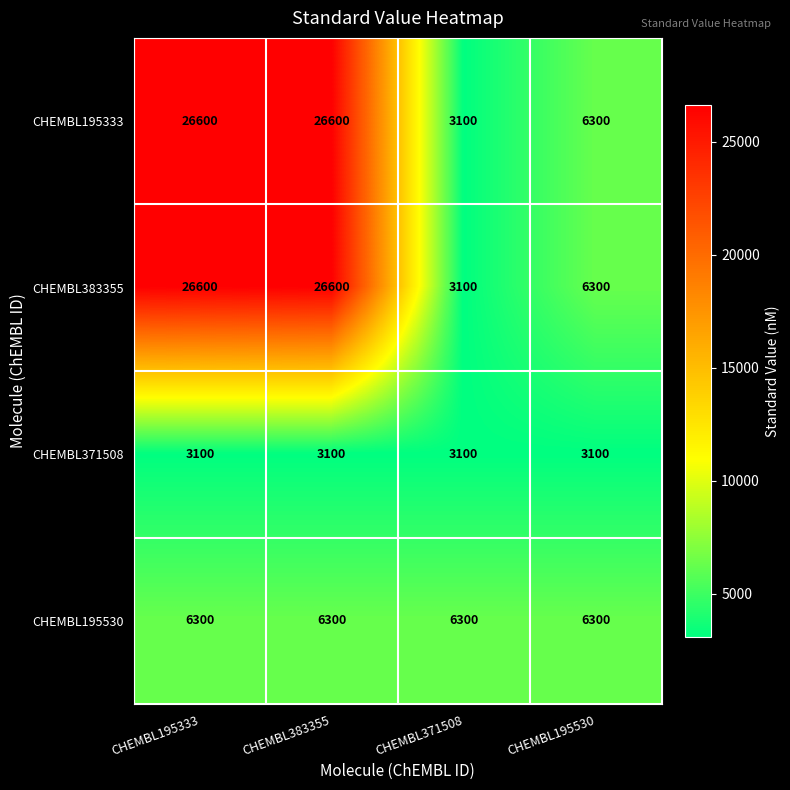

What is the total value across all series at CHEMBL195530?

22000